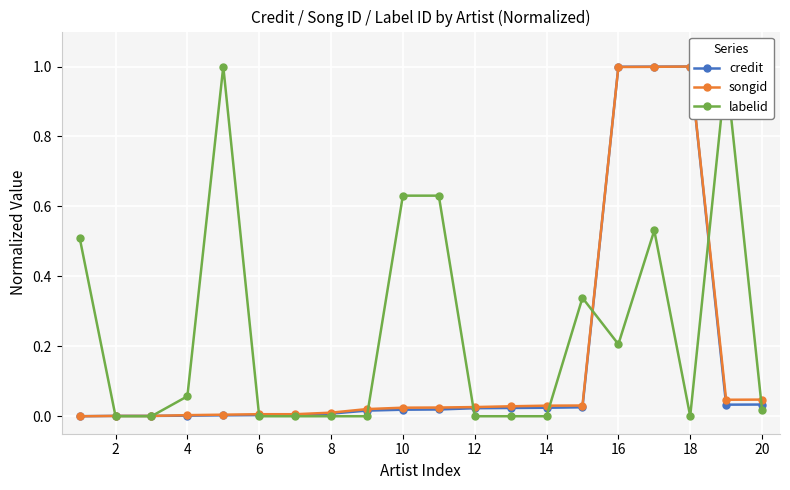

What is the highest value of the labelid series?

1.0